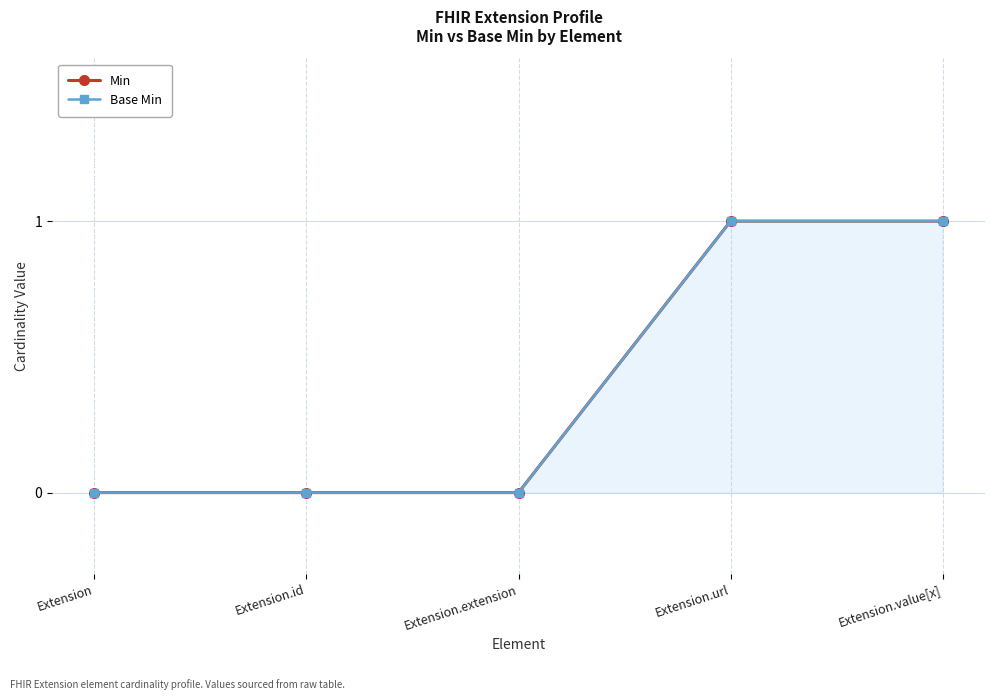

What is the difference between the Base Min values at Extension.extension and Extension.value[x]?

1